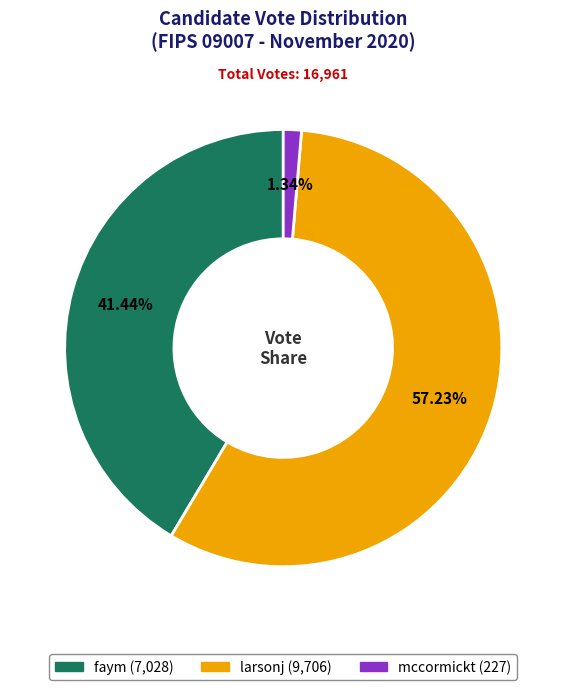

To the nearest percent, what percentage of the pie is mccormickt?

1%